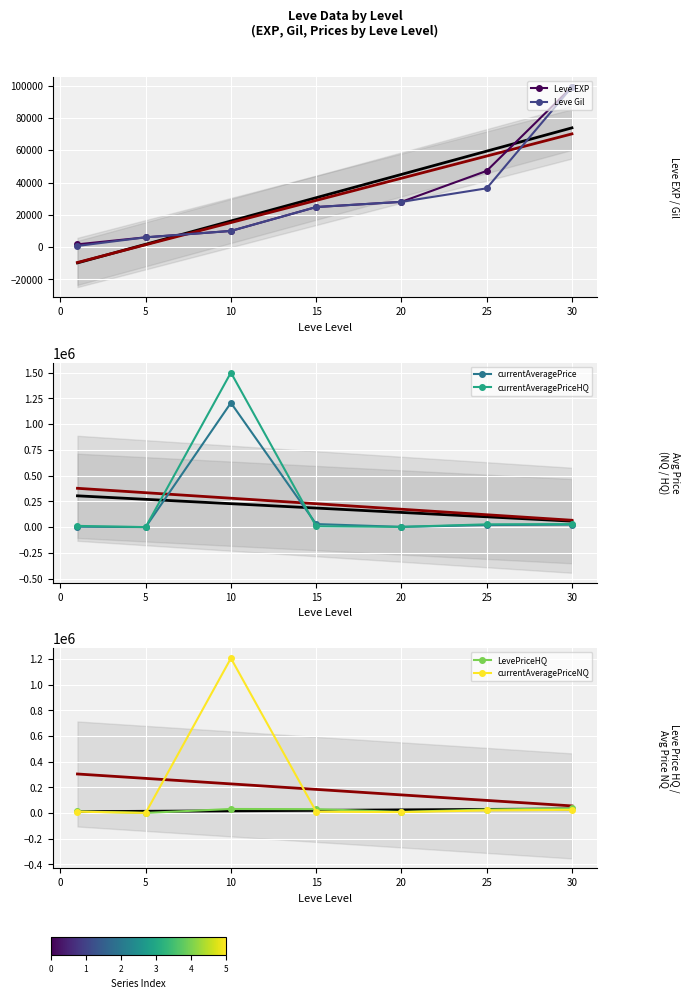

True or false: Leve Gil and Leve EXP cross at least once.

False